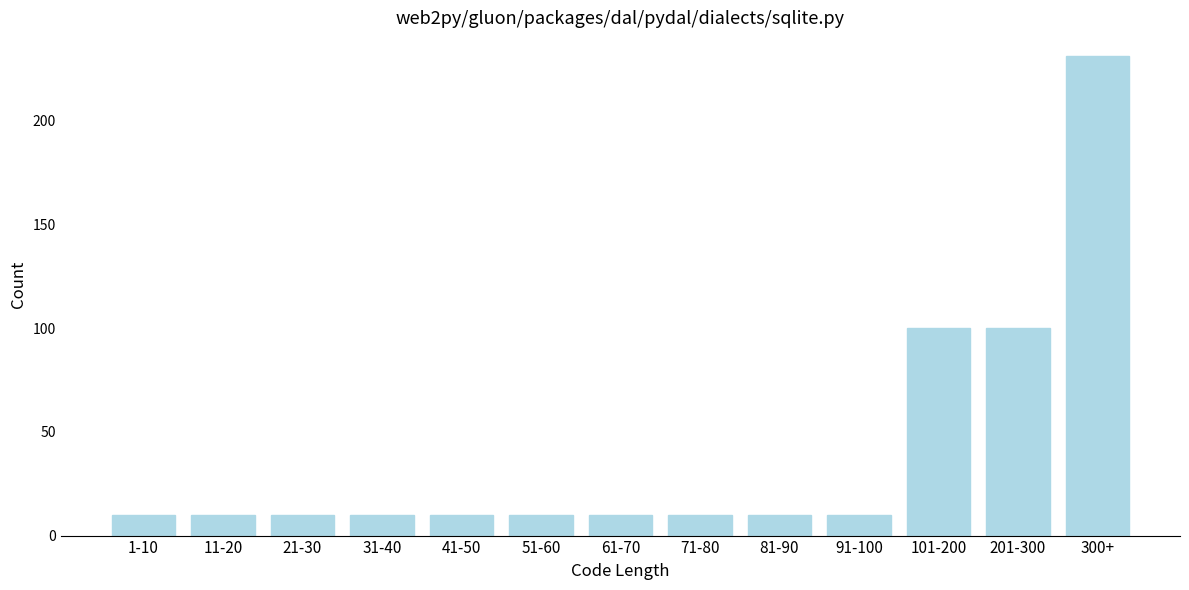

Reading right to left, transcribe all the data shown in this chart.

300+=231	201-300=100	101-200=100	91-100=10	81-90=10	71-80=10	61-70=10	51-60=10	41-50=10	31-40=10	21-30=10	11-20=10	1-10=10